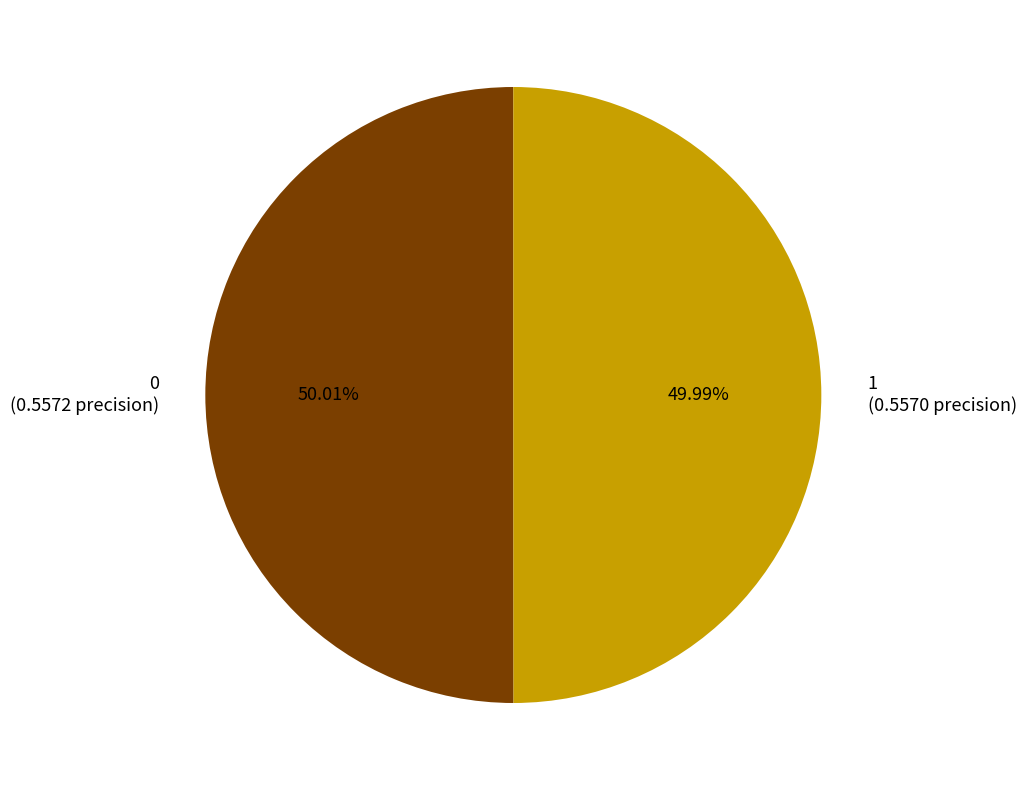

Do 1 and 0 together represent more than half of the pie?

Yes